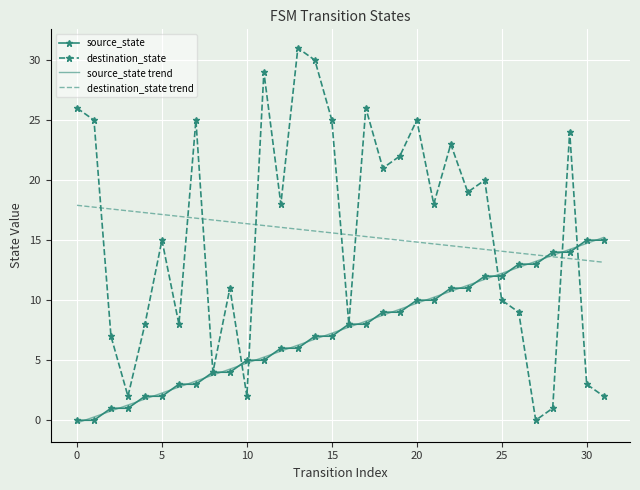

True or false: destination_state trend and destination_state intersect in this chart.

True